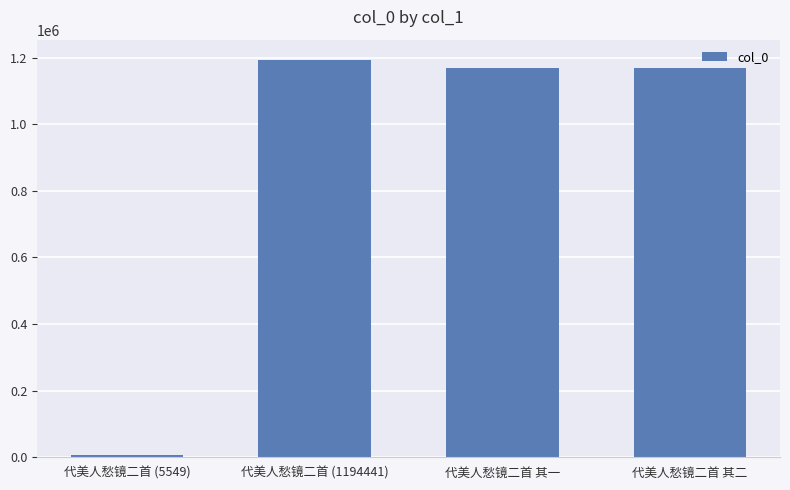

What is the difference between the second highest and second lowest values?

1